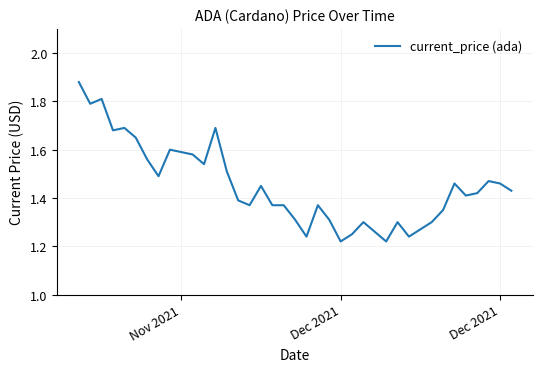

Does the chart display data point markers on the line(s)?

No